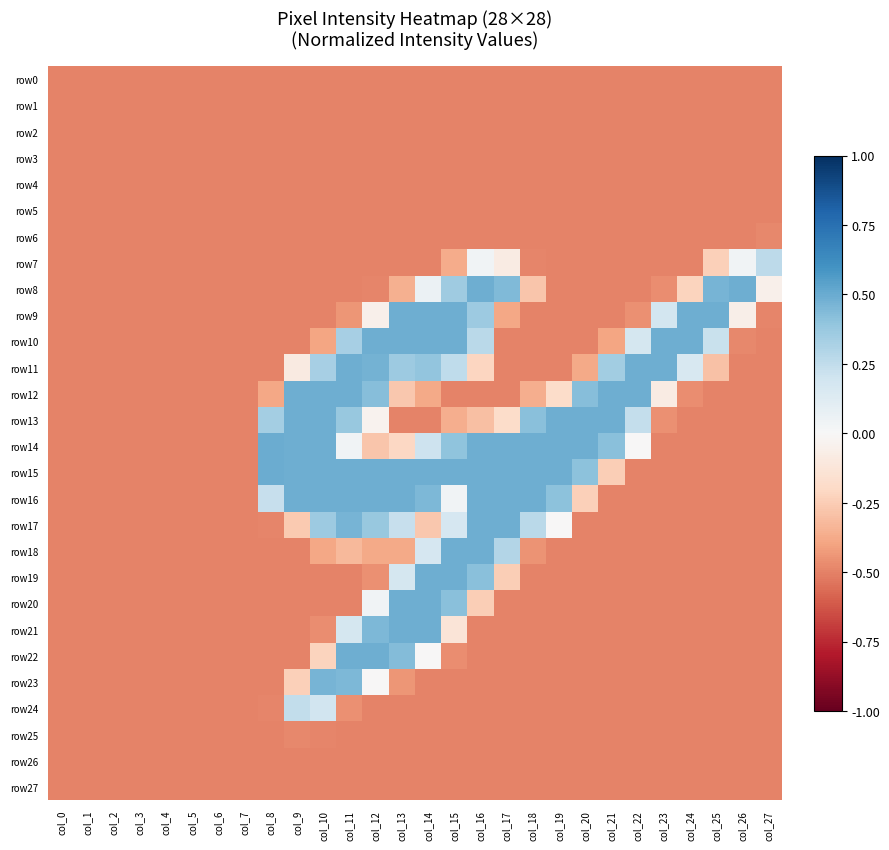

What is the spread (max minus min) of values at col_12?

1.0